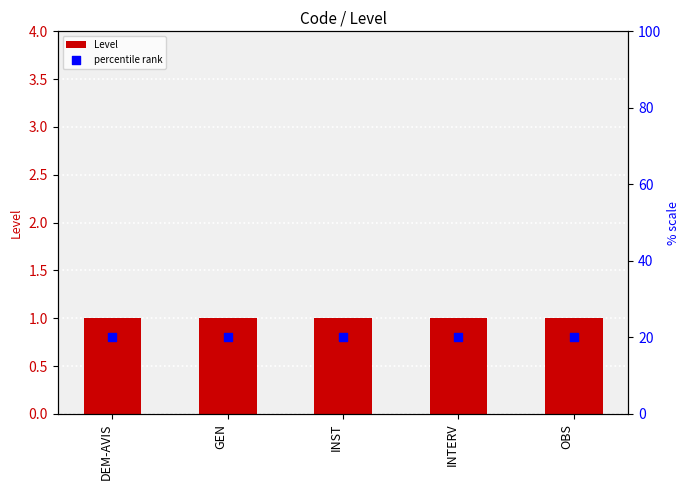

At how many categories does at least one series exceed 16?

5